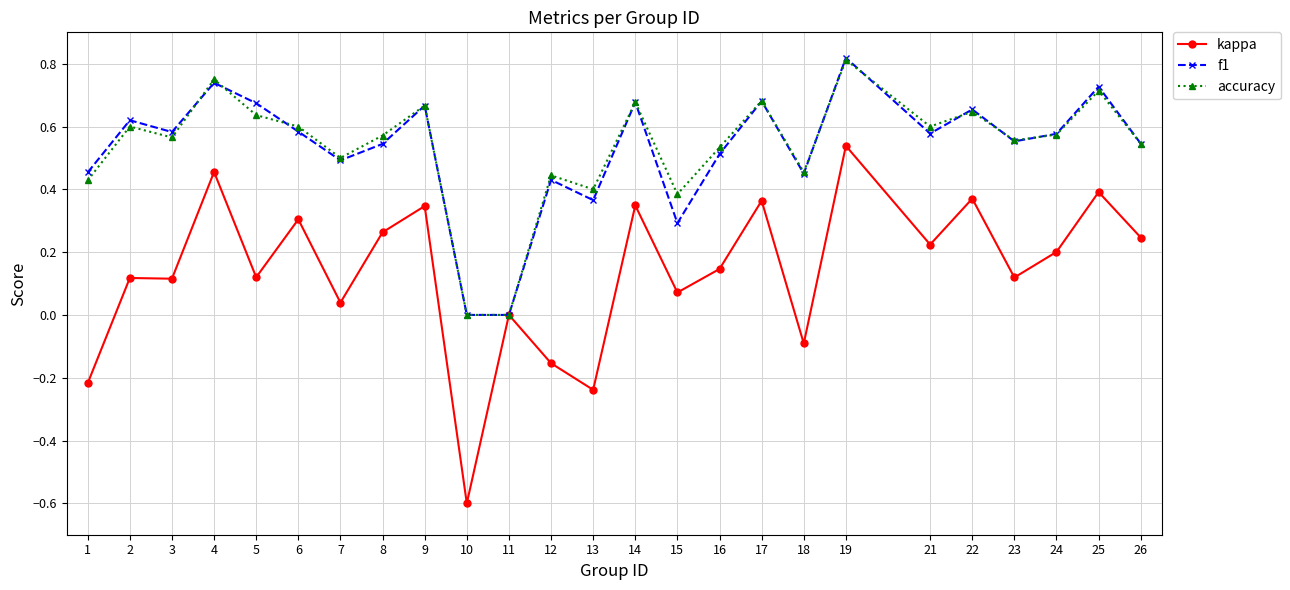

What is the smallest value displayed?

-0.6